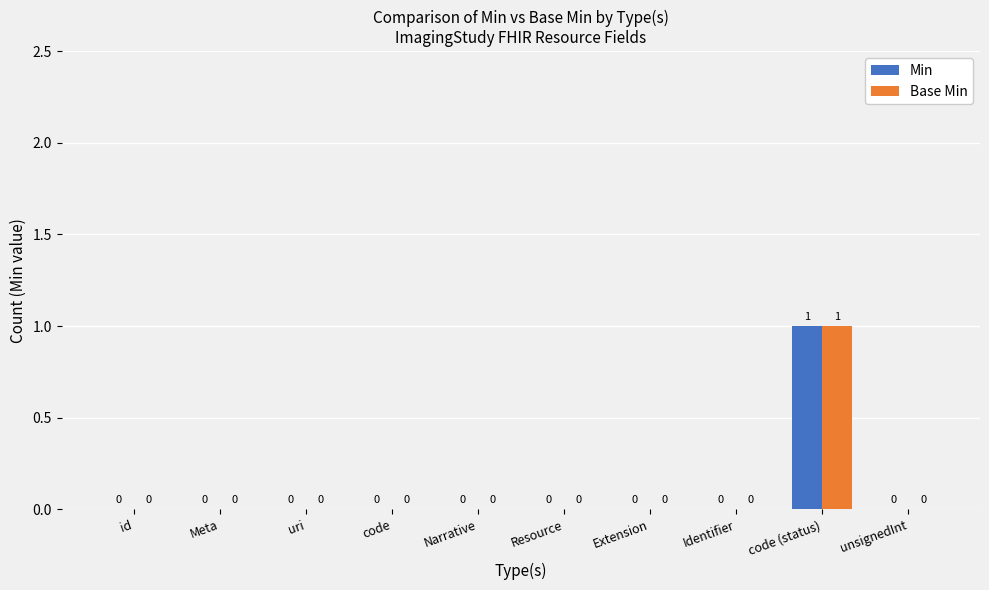

What is the highest value of the Min series?

1